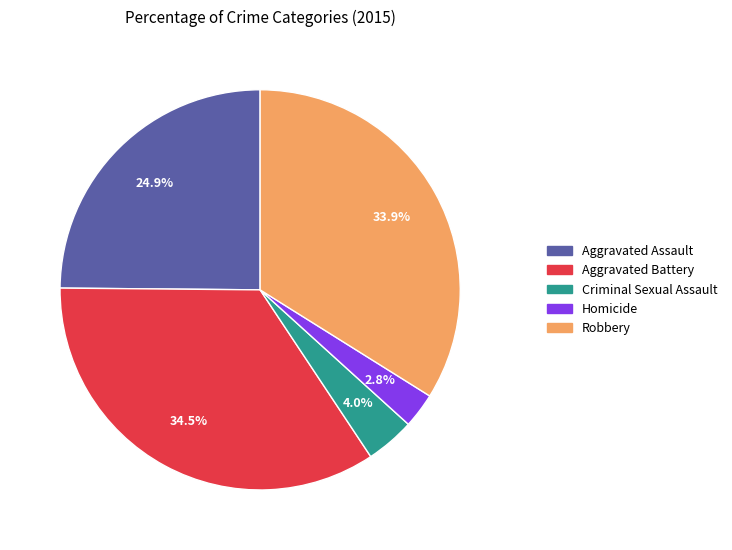

To the nearest percent, what is the average slice percentage?

20%